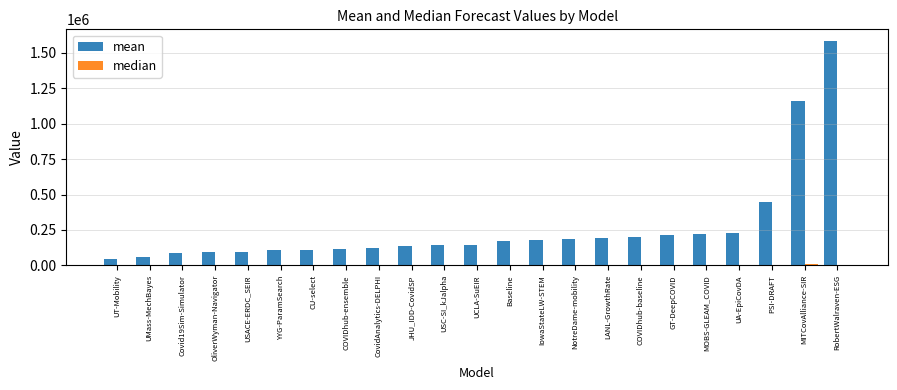

How many groups of bars are there?

23